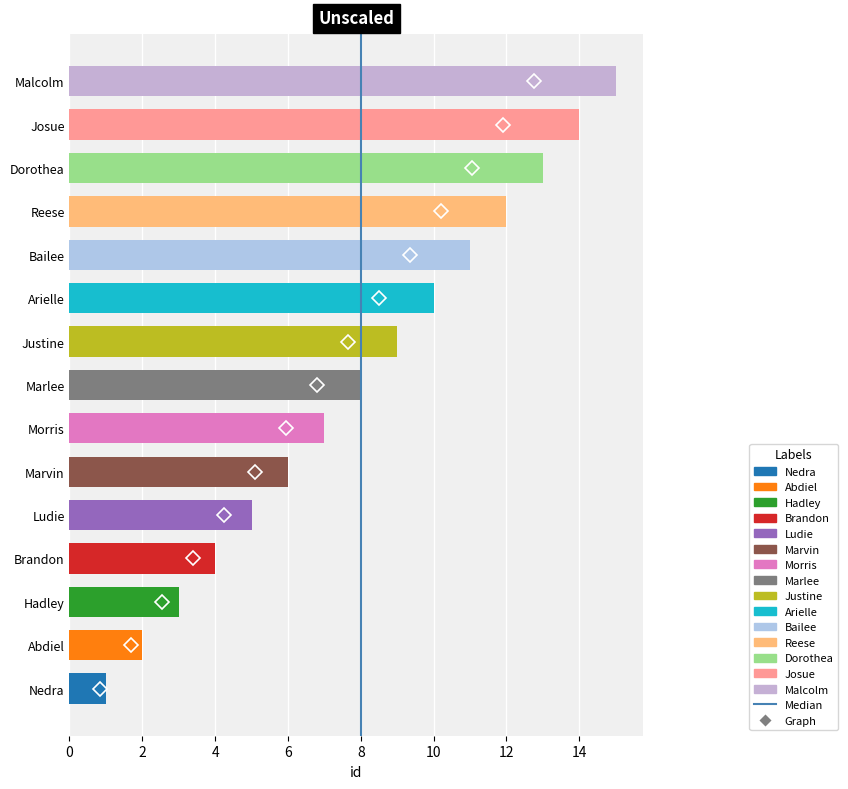

List the labels in order of value, smallest first.

Nedra, Abdiel, Hadley, Brandon, Ludie, Marvin, Morris, Marlee, Justine, Arielle, Bailee, Reese, Dorothea, Josue, Malcolm